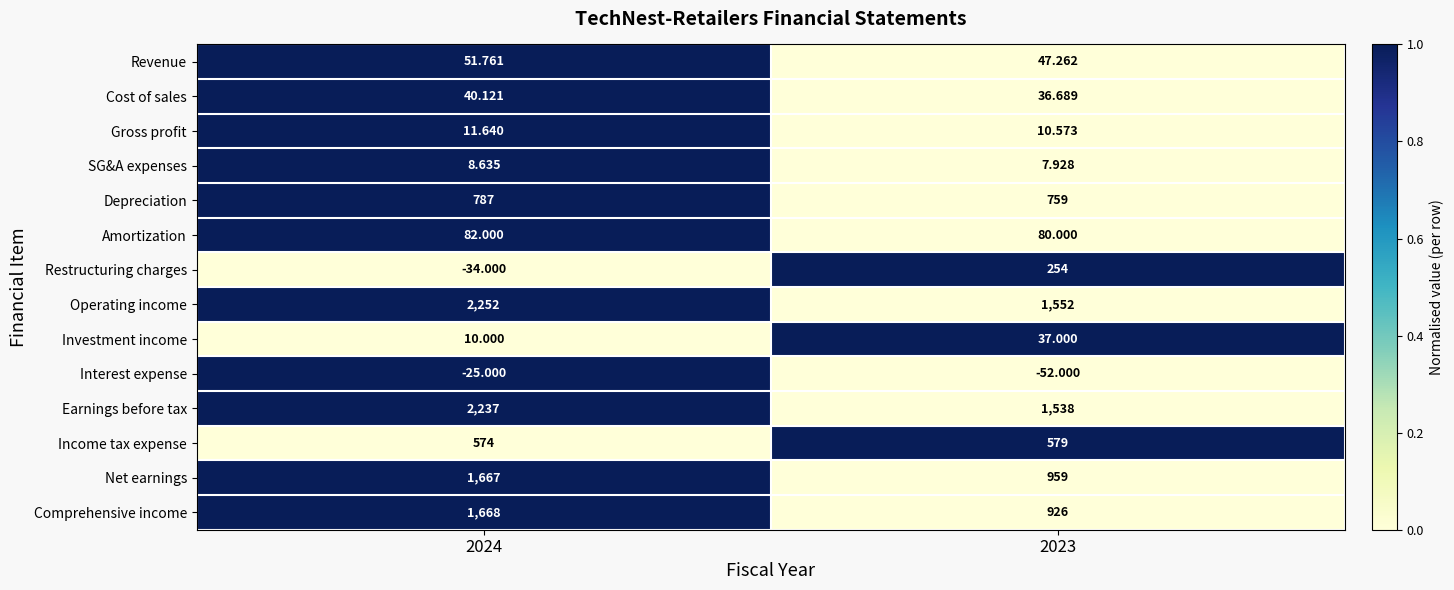

Which series has the largest total across all categories?

Operating income